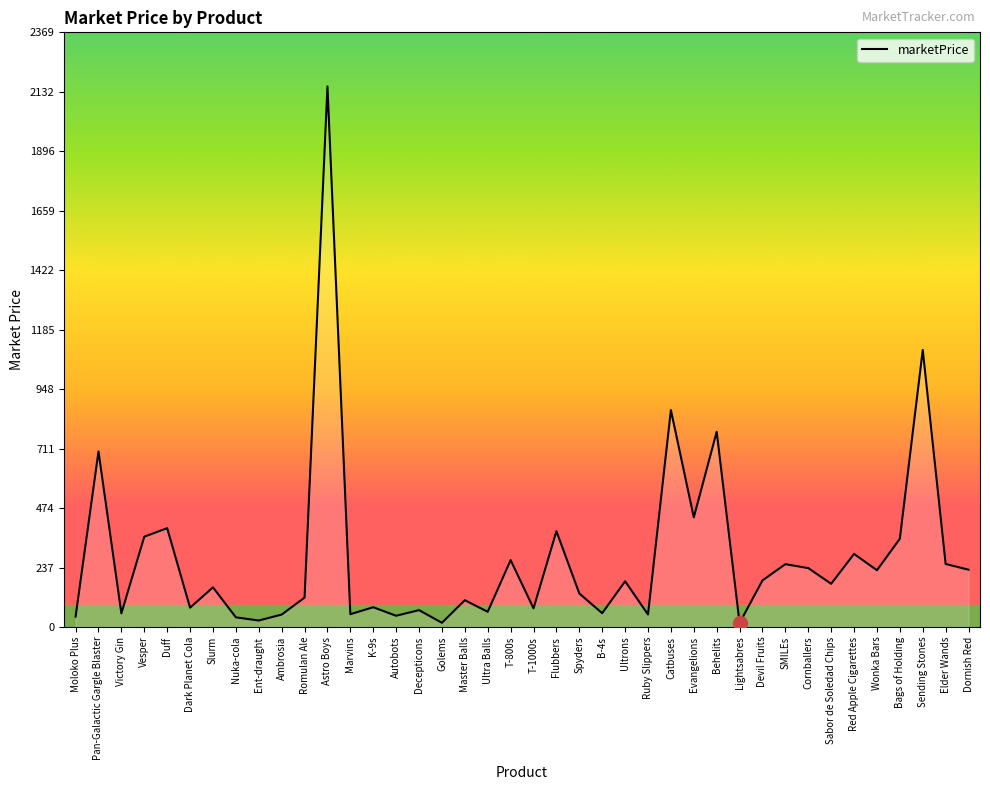

At which category does the chart reach its peak across all series?

Astro Boys